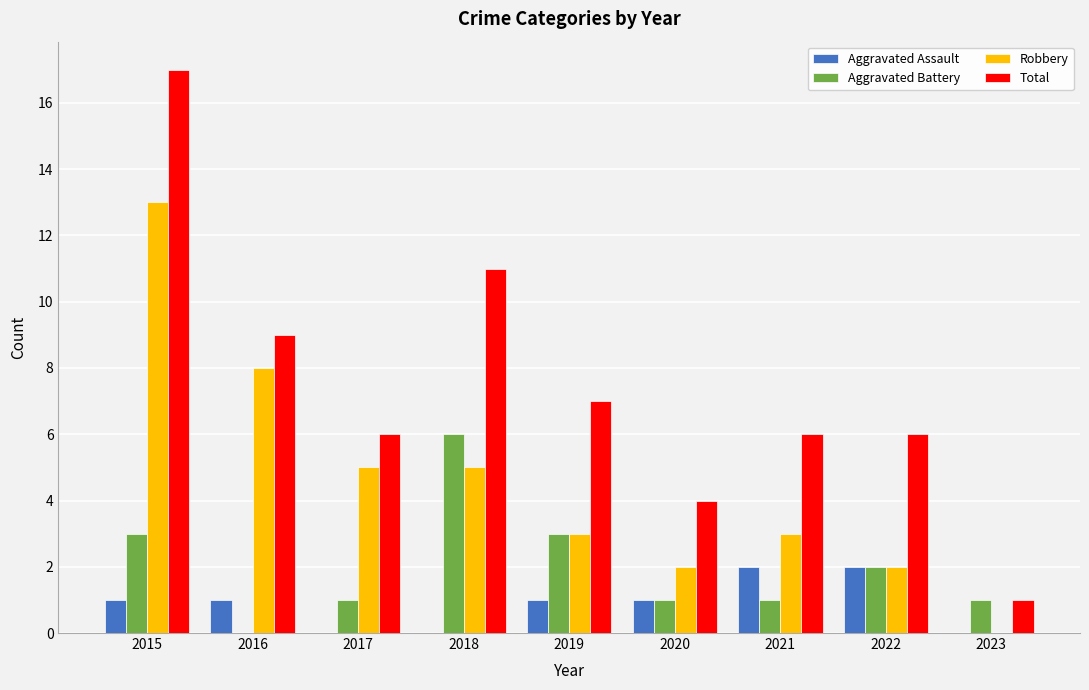

Reading left to right, transcribe all the data shown in this chart.

Aggravated Assault: 1	1	0	0	1	1	2	2	0
Aggravated Battery: 3	0	1	6	3	1	1	2	1
Robbery: 13	8	5	5	3	2	3	2	0
Total: 17	9	6	11	7	4	6	6	1